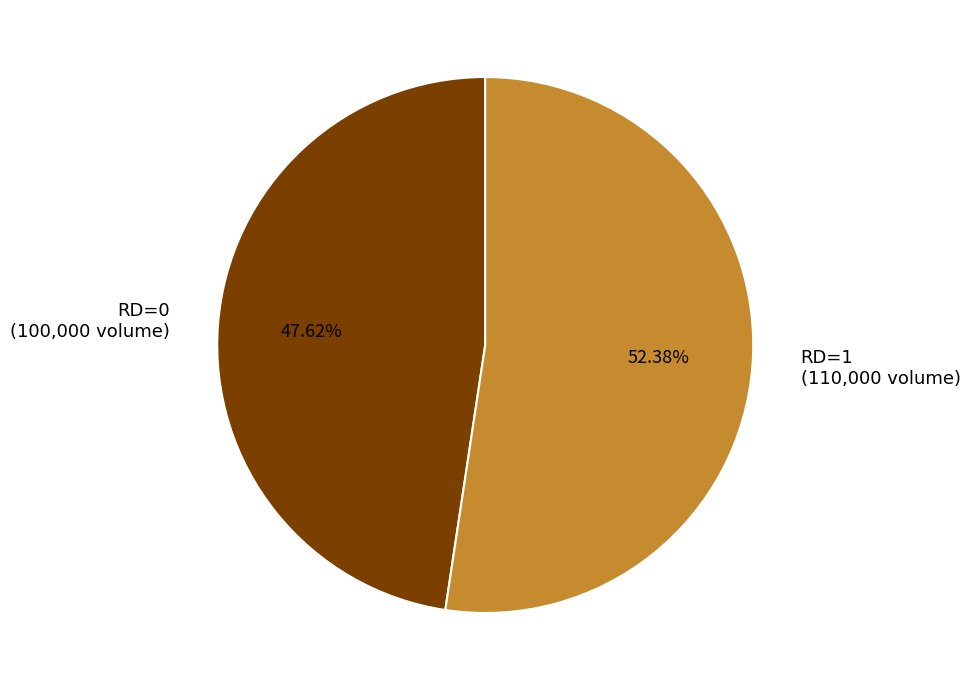

To the nearest percent, what is the difference between the largest and smallest slice percentages?

5%